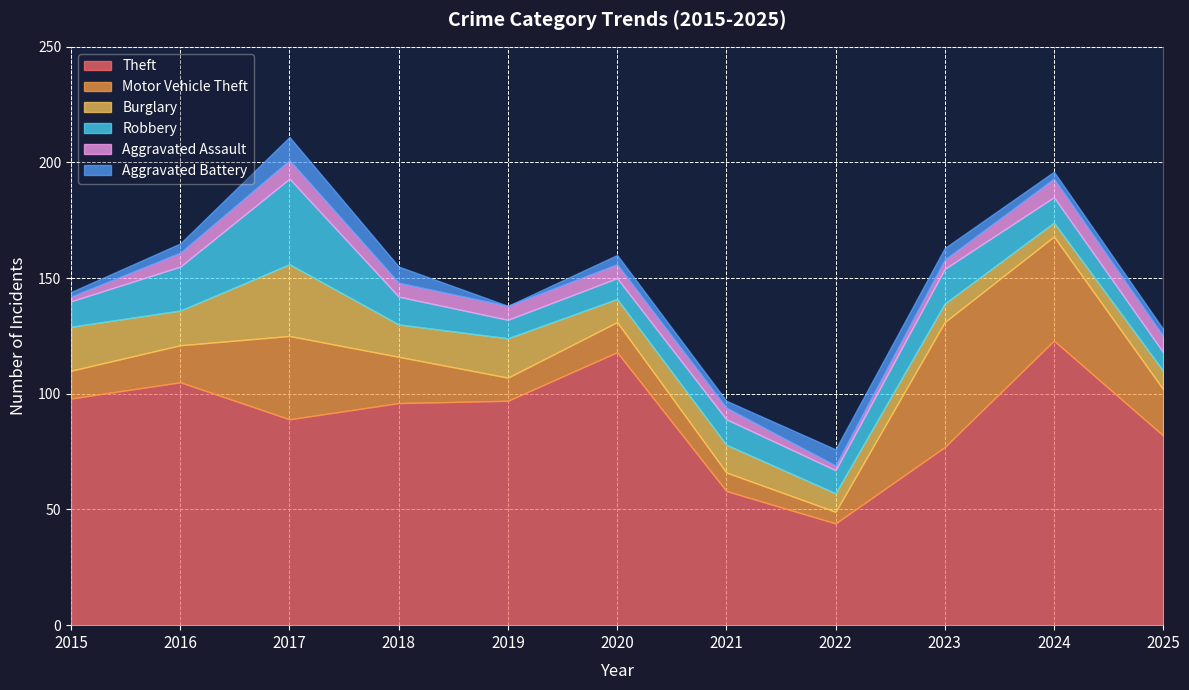

Is it true that Theft equals 24 at 2021?

False